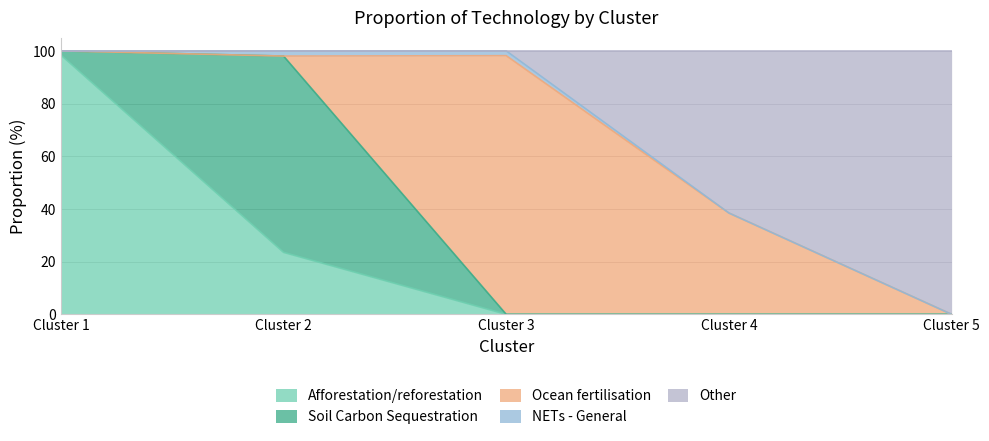

What value does the Ocean fertilisation series have at Cluster 4?

38.5